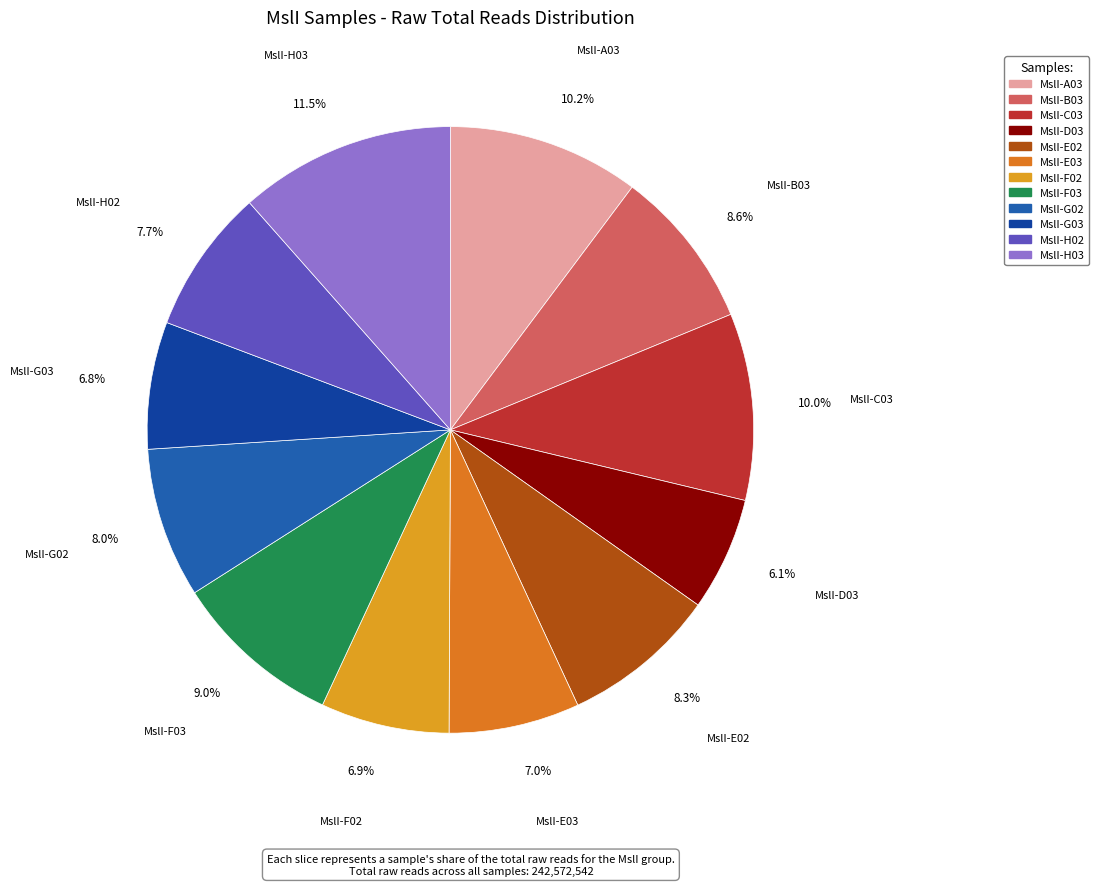

What percentage is the MslI-F02 slice, to the nearest percent?

7%